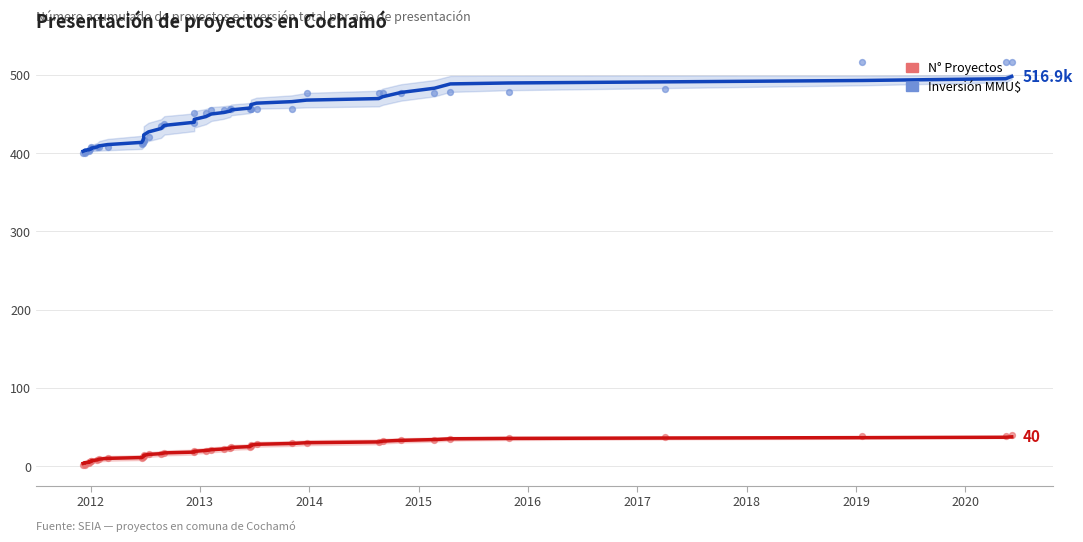

Which series has the largest Y range (max minus min)?

Inversión MMU$